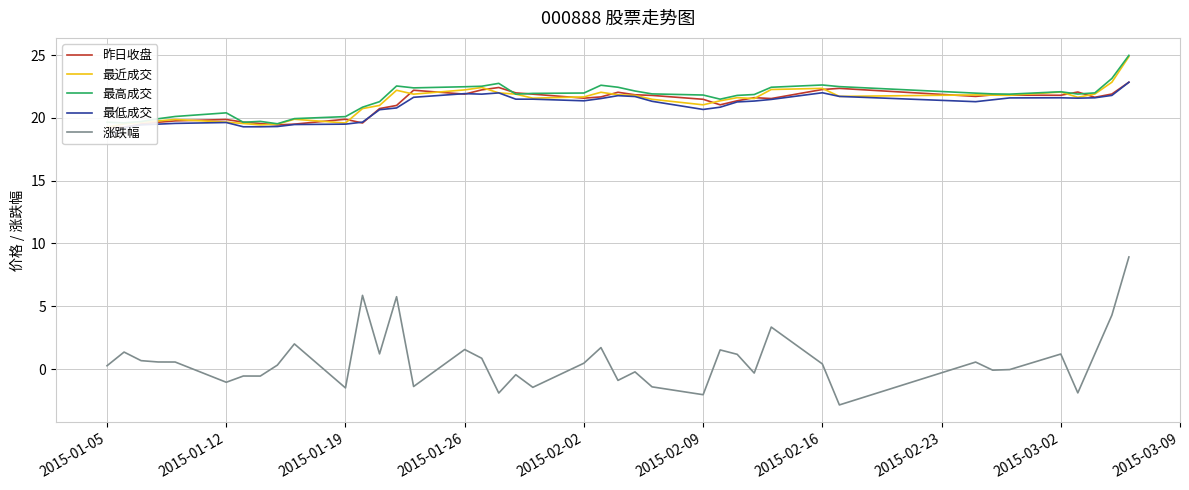

True or false: 涨跌幅 and 最高成交 intersect in this chart.

False